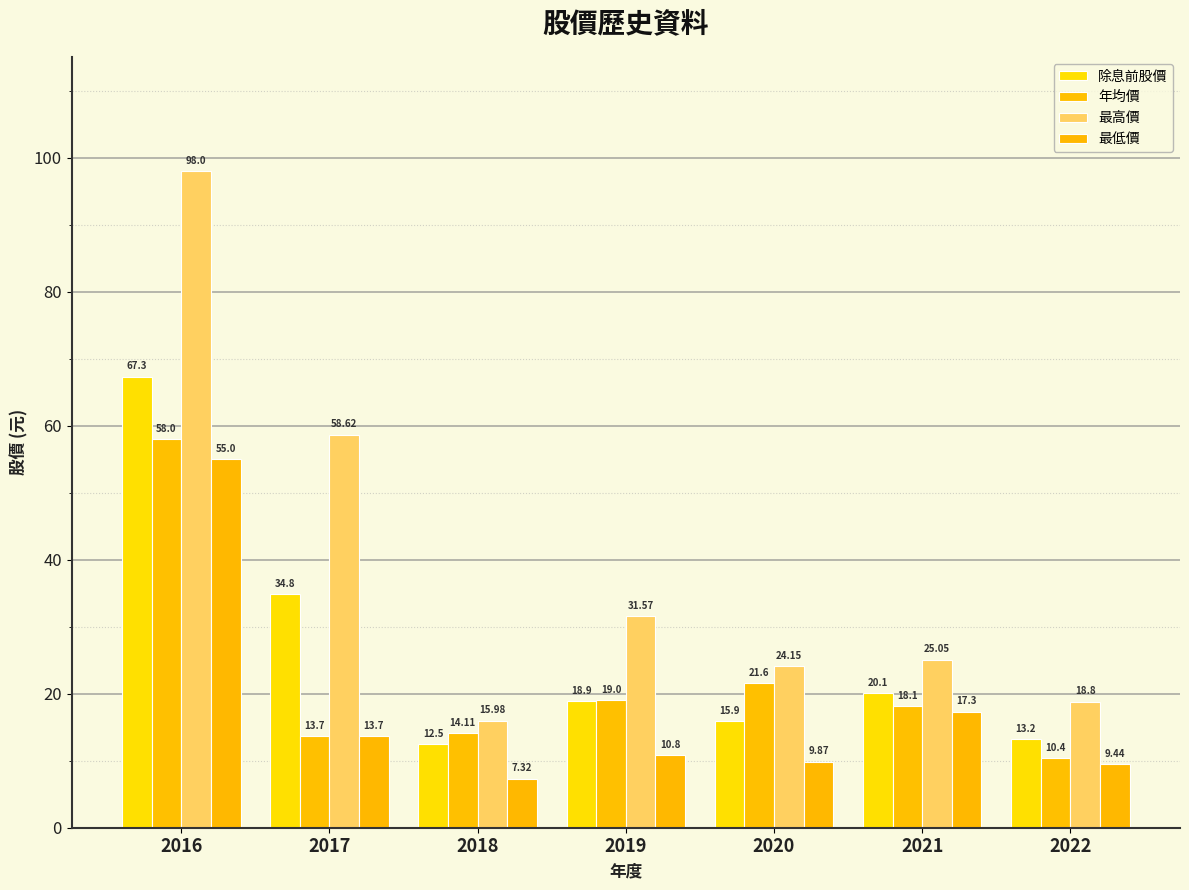

What are all the series names shown in the legend?

除息前股價, 年均價, 最高價, 最低價